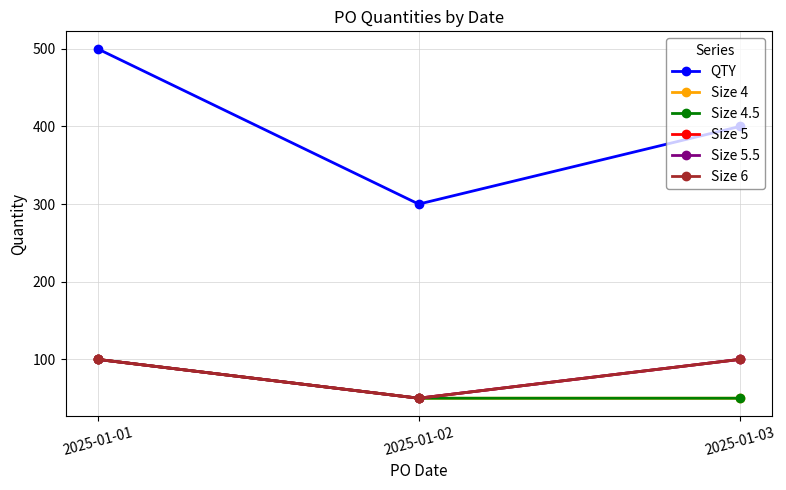

Does the chart have visible grid lines?

Yes